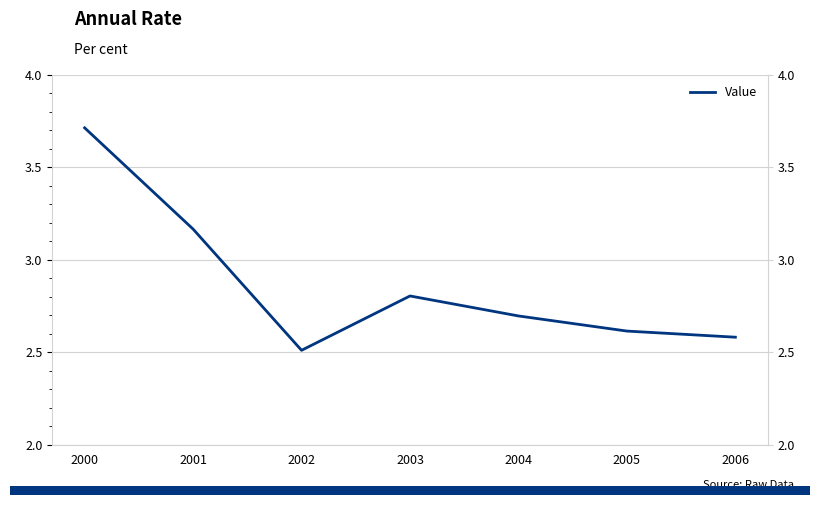

Count the values in the range 2 to 3.

5